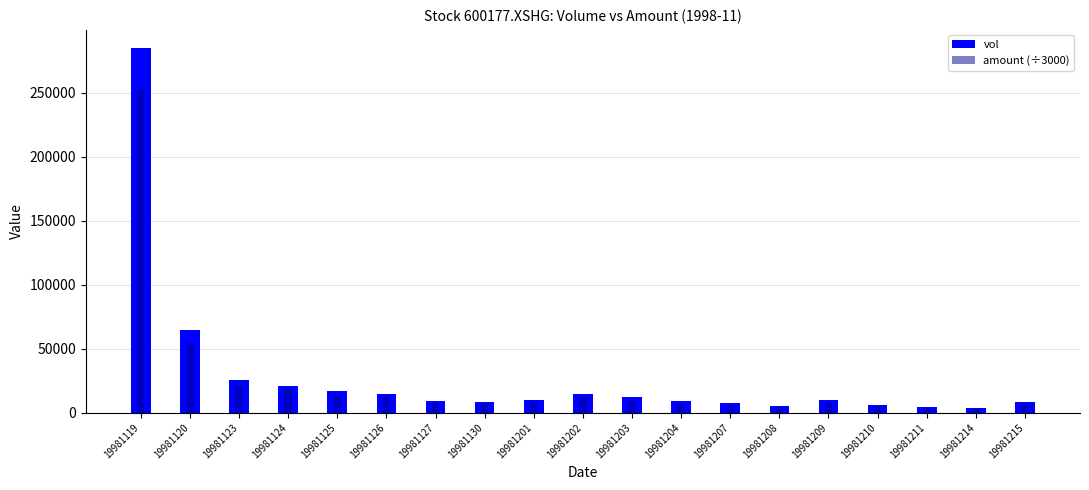

Read the amount (÷3000) value at 19981130.

6699.6